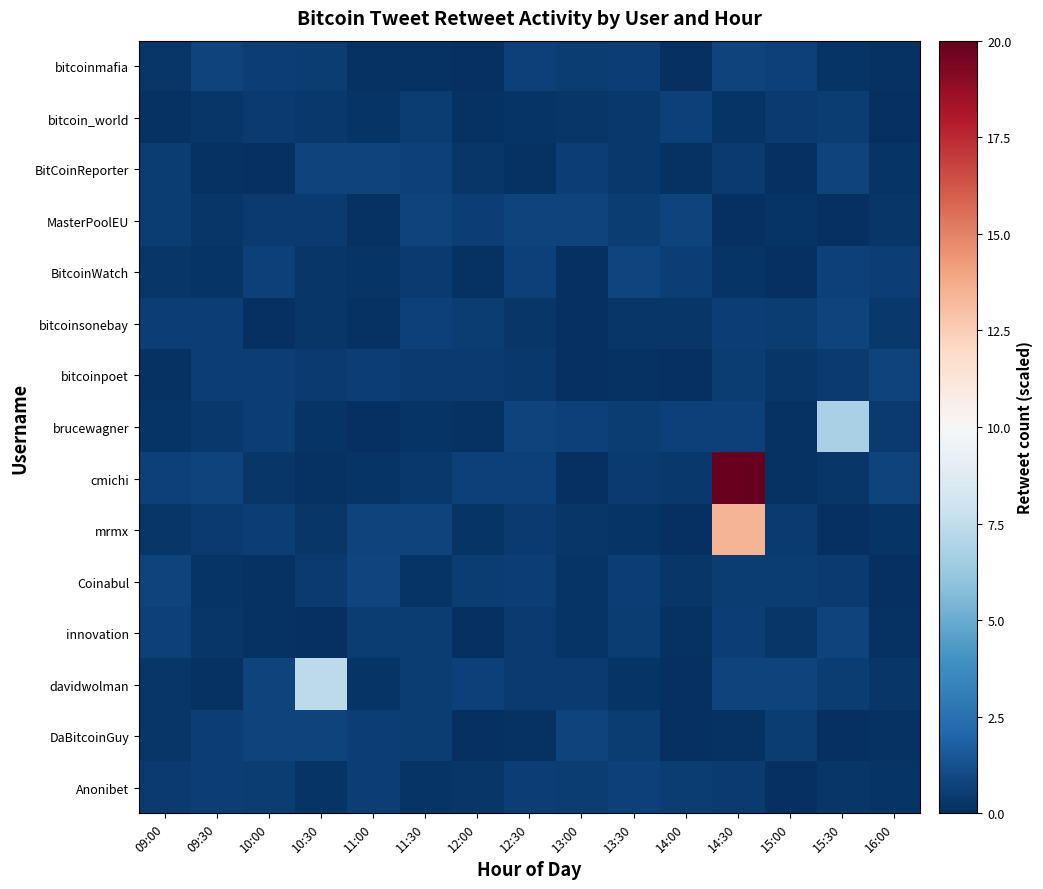

Reading left to right, what are all the values shown in this chart?

bitcoinmafia: 09:00=0.3	09:30=0.8	10:00=0.6	10:30=0.5	11:00=0.1	11:30=0.1	12:00=0.0	12:30=0.7	13:00=0.5	13:30=0.6	14:00=0.0	14:30=0.8	15:00=0.7	15:30=0.2	16:00=0.1
bitcoin_world: 09:00=0.1	09:30=0.2	10:00=0.4	10:30=0.3	11:00=0.2	11:30=0.5	12:00=0.1	12:30=0.2	13:00=0.3	13:30=0.4	14:00=0.6	14:30=0.2	15:00=0.4	15:30=0.5	16:00=0.0
BitCoinReporter: 09:00=0.5	09:30=0.1	10:00=0.1	10:30=0.8	11:00=0.8	11:30=0.6	12:00=0.2	12:30=0.1	13:00=0.5	13:30=0.4	14:00=0.1	14:30=0.4	15:00=0.0	15:30=0.7	16:00=0.2
MasterPoolEU: 09:00=0.5	09:30=0.2	10:00=0.4	10:30=0.4	11:00=0.1	11:30=0.8	12:00=0.6	12:30=0.8	13:00=0.7	13:30=0.5	14:00=0.7	14:30=0.1	15:00=0.2	15:30=0.0	16:00=0.3
BitcoinWatch: 09:00=0.3	09:30=0.2	10:00=0.7	10:30=0.3	11:00=0.2	11:30=0.4	12:00=0.1	12:30=0.6	13:00=0.1	13:30=0.8	14:00=0.6	14:30=0.2	15:00=0.0	15:30=0.7	16:00=0.6
bitcoinsonebay: 09:00=0.6	09:30=0.6	10:00=0.1	10:30=0.3	11:00=0.1	11:30=0.7	12:00=0.5	12:30=0.3	13:00=0.1	13:30=0.2	14:00=0.3	14:30=0.6	15:00=0.5	15:30=0.7	16:00=0.4
bitcoinpoet: 09:00=0.1	09:30=0.6	10:00=0.6	10:30=0.4	11:00=0.6	11:30=0.4	12:00=0.4	12:30=0.3	13:00=0.0	13:30=0.1	14:00=0.0	14:30=0.5	15:00=0.3	15:30=0.4	16:00=0.7
brucewagner: 09:00=0.2	09:30=0.3	10:00=0.6	10:30=0.2	11:00=0.1	11:30=0.2	12:00=0.1	12:30=0.7	13:00=0.6	13:30=0.5	14:00=0.7	14:30=0.6	15:00=0.1	15:30=6.7	16:00=0.4
cmichi: 09:00=0.6	09:30=0.7	10:00=0.3	10:30=0.1	11:00=0.2	11:30=0.3	12:00=0.7	12:30=0.7	13:00=0.0	13:30=0.4	14:00=0.3	14:30=20.5	15:00=0.1	15:30=0.3	16:00=0.8
mrmx: 09:00=0.3	09:30=0.4	10:00=0.6	10:30=0.3	11:00=0.8	11:30=0.8	12:00=0.2	12:30=0.4	13:00=0.2	13:30=0.2	14:00=0.0	14:30=13.4	15:00=0.4	15:30=0.0	16:00=0.2
Coinabul: 09:00=0.7	09:30=0.2	10:00=0.1	10:30=0.4	11:00=0.8	11:30=0.2	12:00=0.5	12:30=0.6	13:00=0.2	13:30=0.6	14:00=0.3	14:30=0.5	15:00=0.5	15:30=0.4	16:00=0.1
innovation: 09:00=0.7	09:30=0.3	10:00=0.1	10:30=0.0	11:00=0.5	11:30=0.5	12:00=0.0	12:30=0.4	13:00=0.2	13:30=0.5	14:00=0.1	14:30=0.6	15:00=0.3	15:30=0.7	16:00=0.1
davidwolman: 09:00=0.3	09:30=0.1	10:00=0.7	10:30=7.4	11:00=0.2	11:30=0.5	12:00=0.7	12:30=0.4	13:00=0.4	13:30=0.2	14:00=0.1	14:30=0.7	15:00=0.7	15:30=0.5	16:00=0.3
DaBitcoinGuy: 09:00=0.3	09:30=0.6	10:00=0.7	10:30=0.7	11:00=0.6	11:30=0.5	12:00=0.1	12:30=0.1	13:00=0.7	13:30=0.5	14:00=0.0	14:30=0.1	15:00=0.5	15:30=0.0	16:00=0.1
Anonibet: 09:00=0.4	09:30=0.6	10:00=0.5	10:30=0.2	11:00=0.6	11:30=0.2	12:00=0.3	12:30=0.6	13:00=0.5	13:30=0.7	14:00=0.5	14:30=0.5	15:00=0.1	15:30=0.3	16:00=0.2